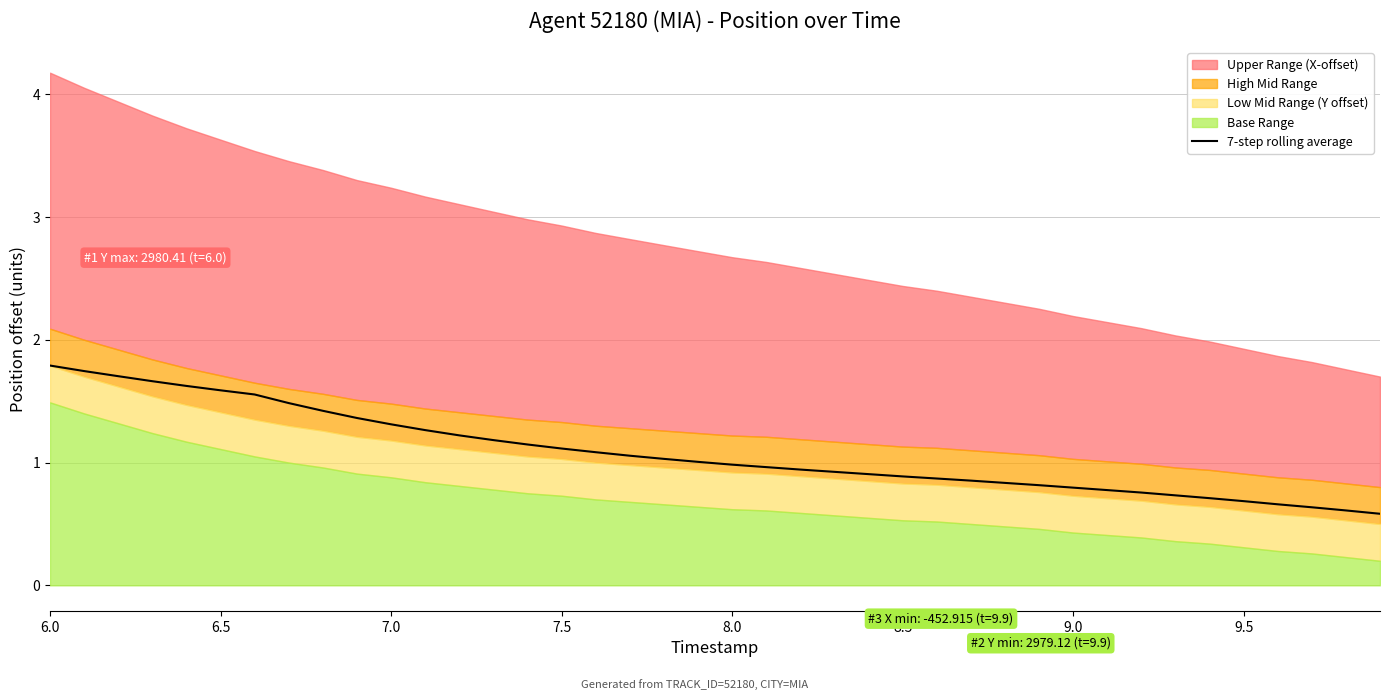

What is the highest value of the 7-step rolling average series?

1.8